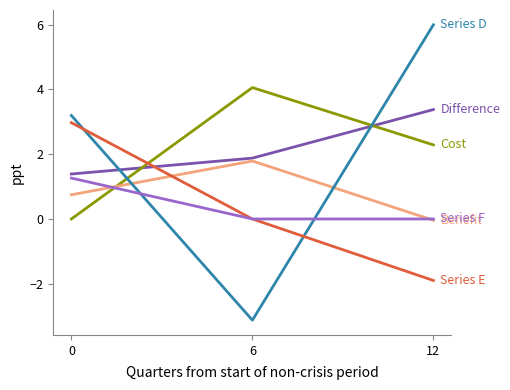

What is the spread (max minus min) of values at 0?

3.2